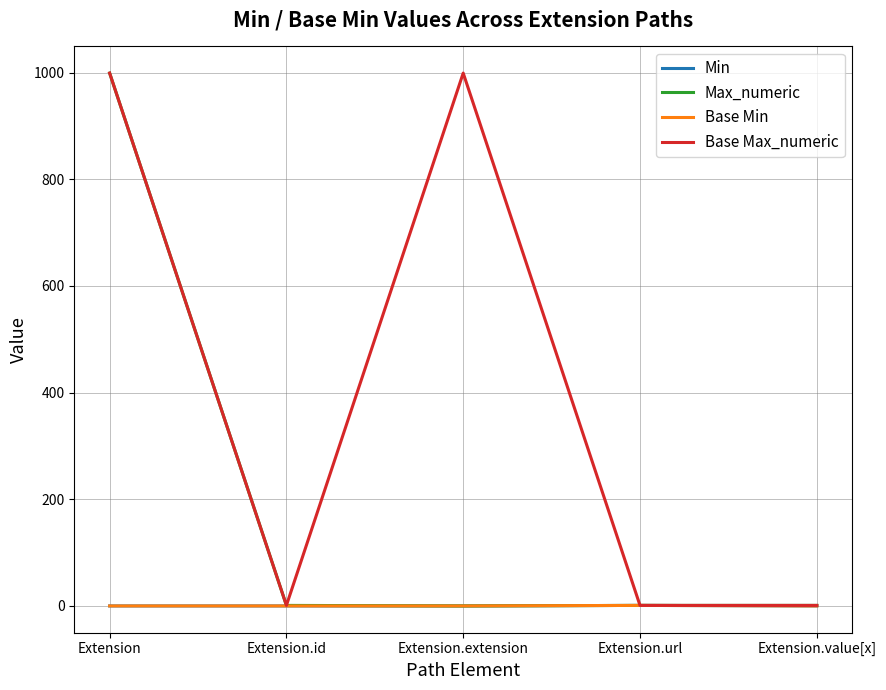

Is this an area chart (filled region under the line)?

No